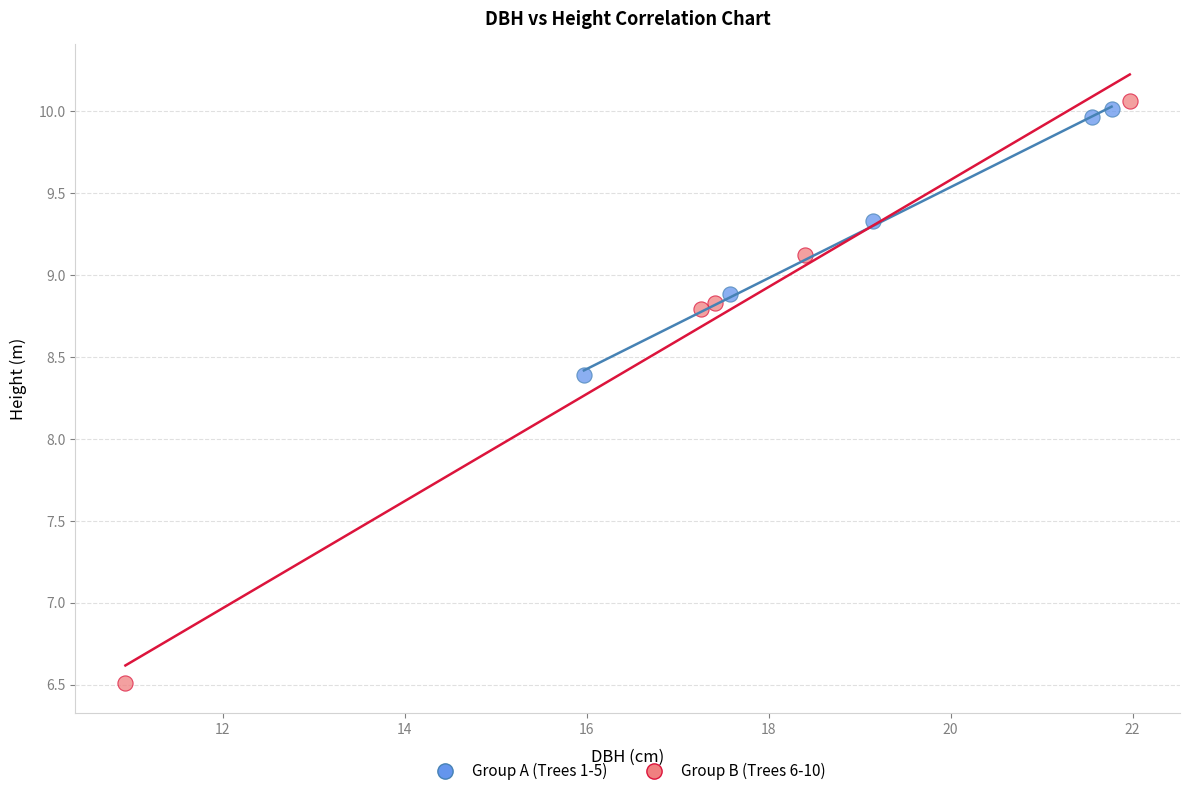

Which series has the widest spread of Y values?

Group B (Trees 6-10)